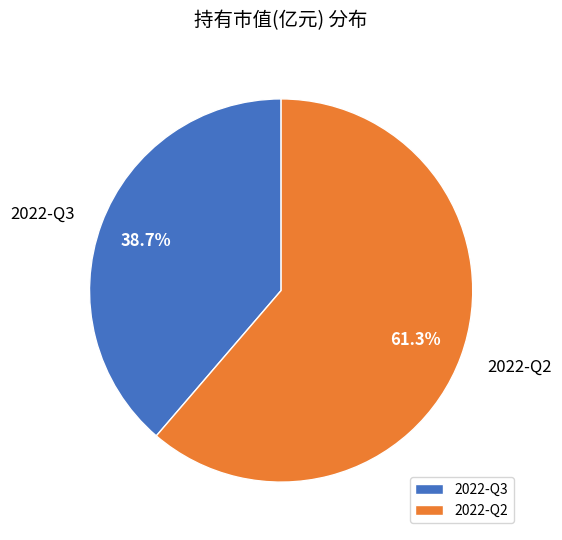

The 2022-Q2 slice represents 56% of the pie. True or false?

False